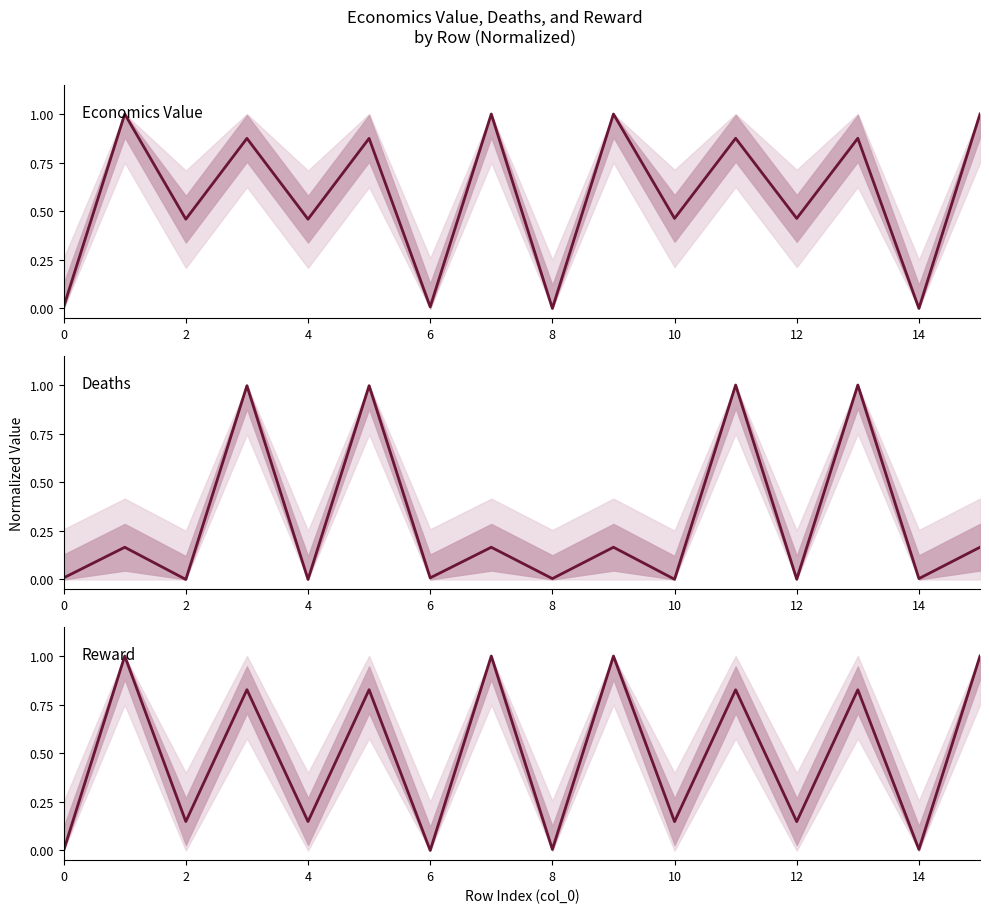

The deaths series shows 0.0 at 14. True or false?

False